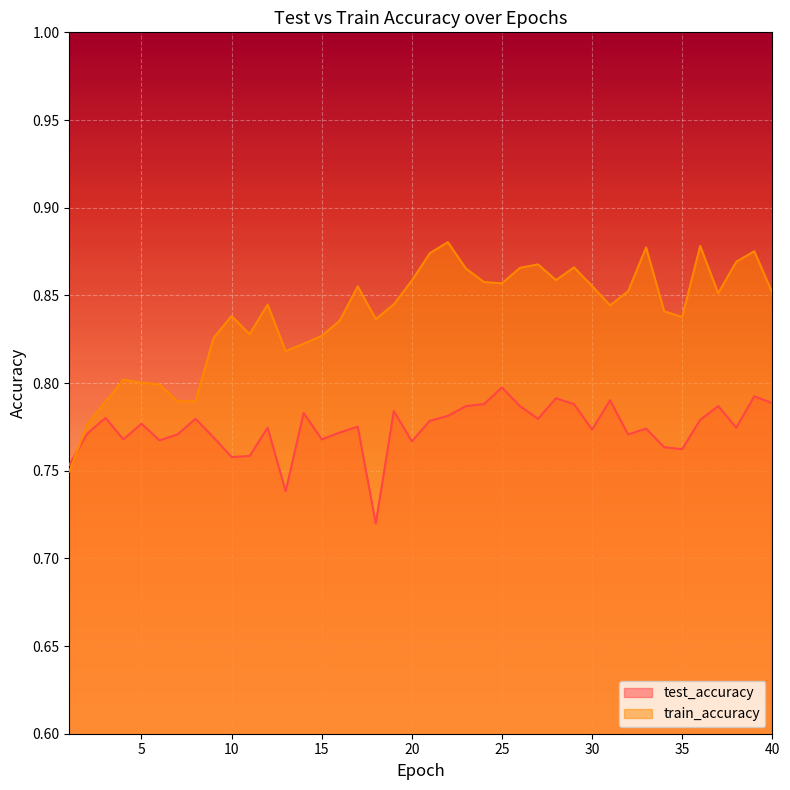

At 24, list the series in order from smallest to largest.

test_accuracy, train_accuracy